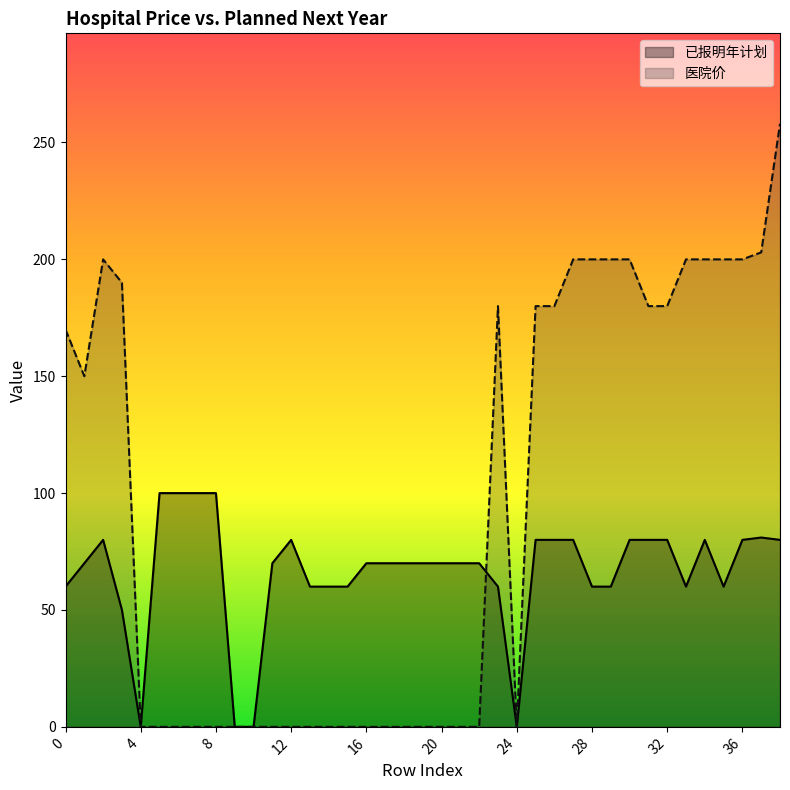

How many lines are shown in the chart?

2